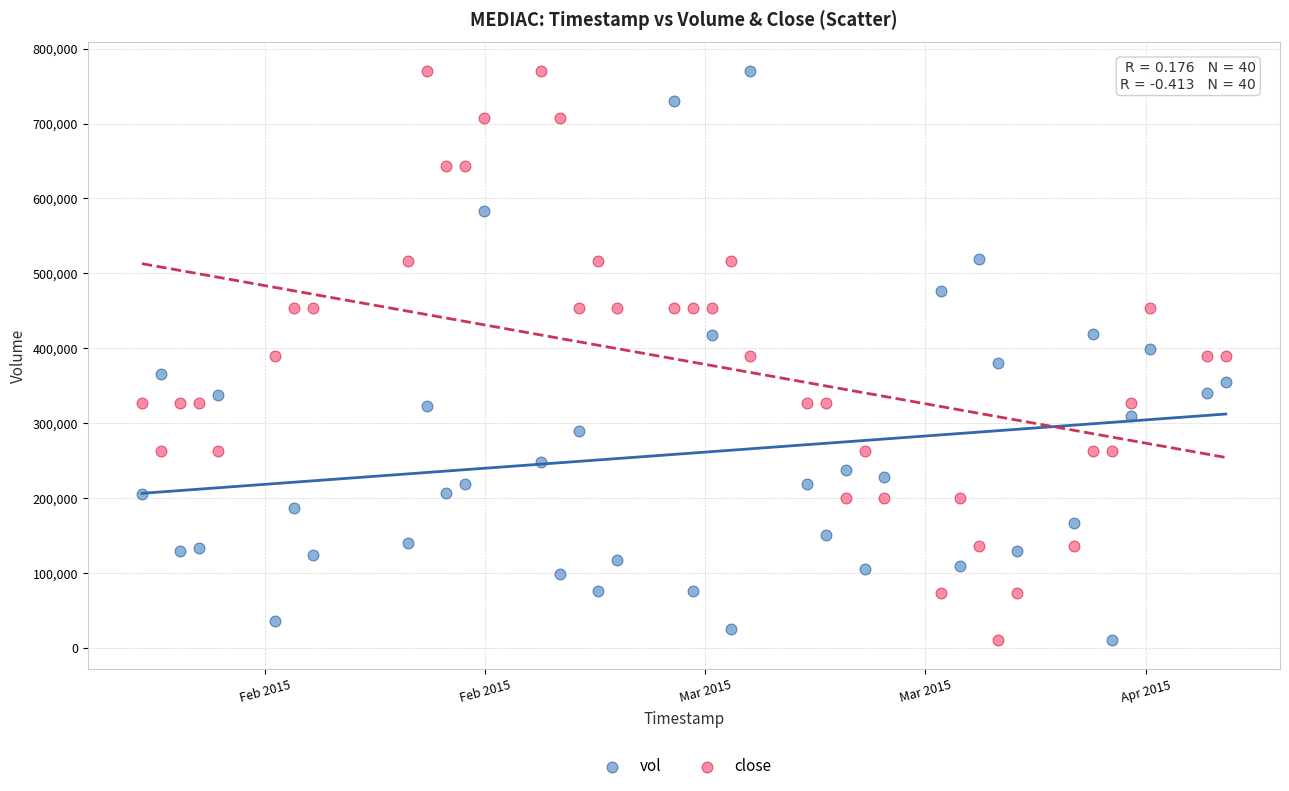

What is the X range (max minus min) for the scatter plot?

4924800.0